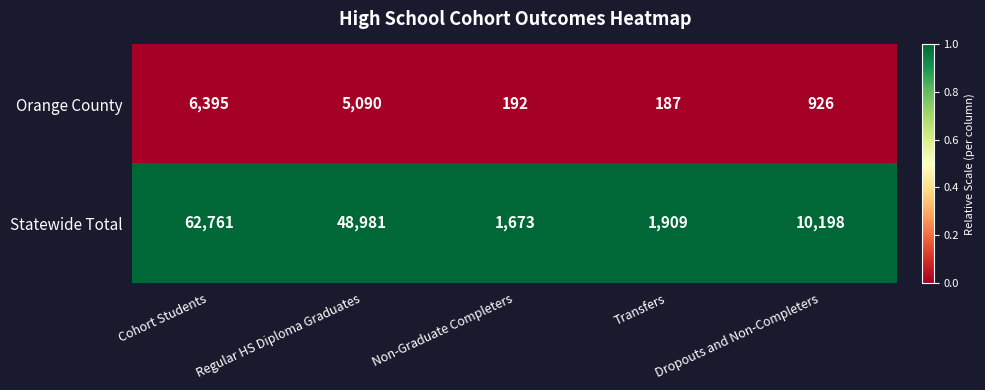

What value does the Statewide Total series have at Dropouts and Non-Completers, to the nearest 50?

10200